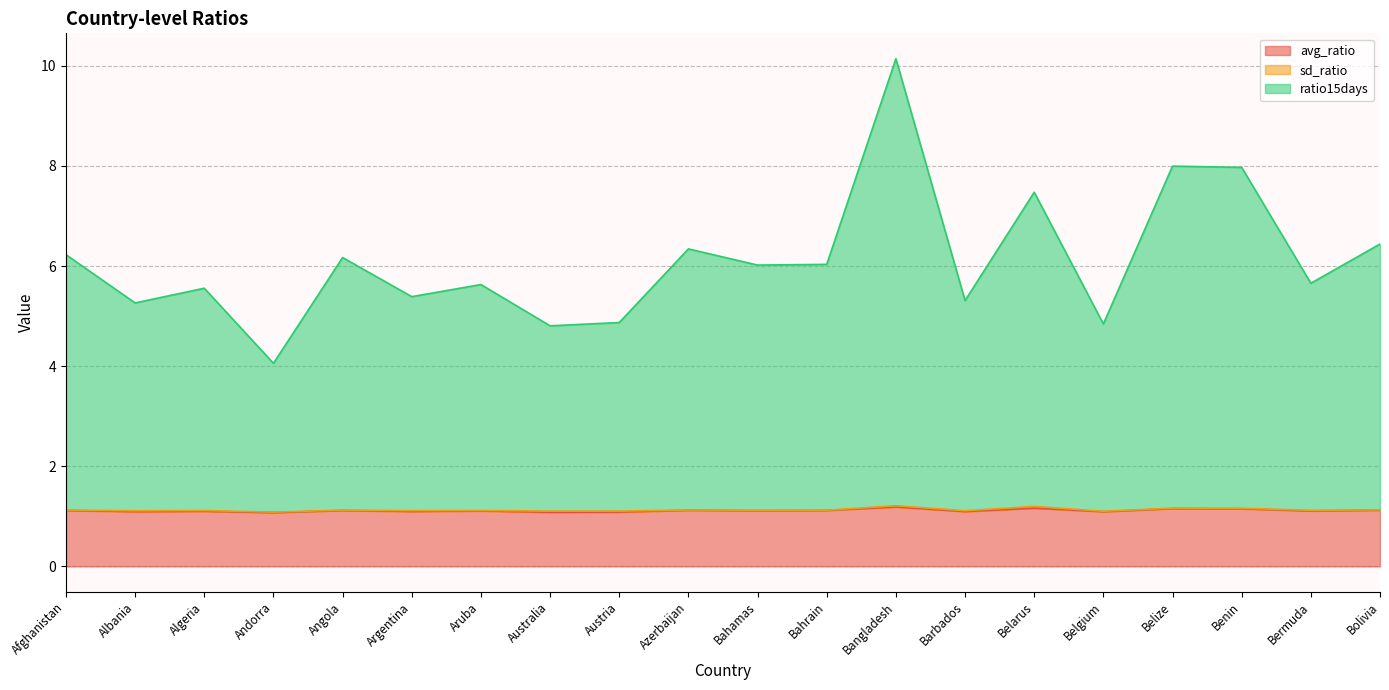

What value does the avg_ratio series have at Australia?

1.1